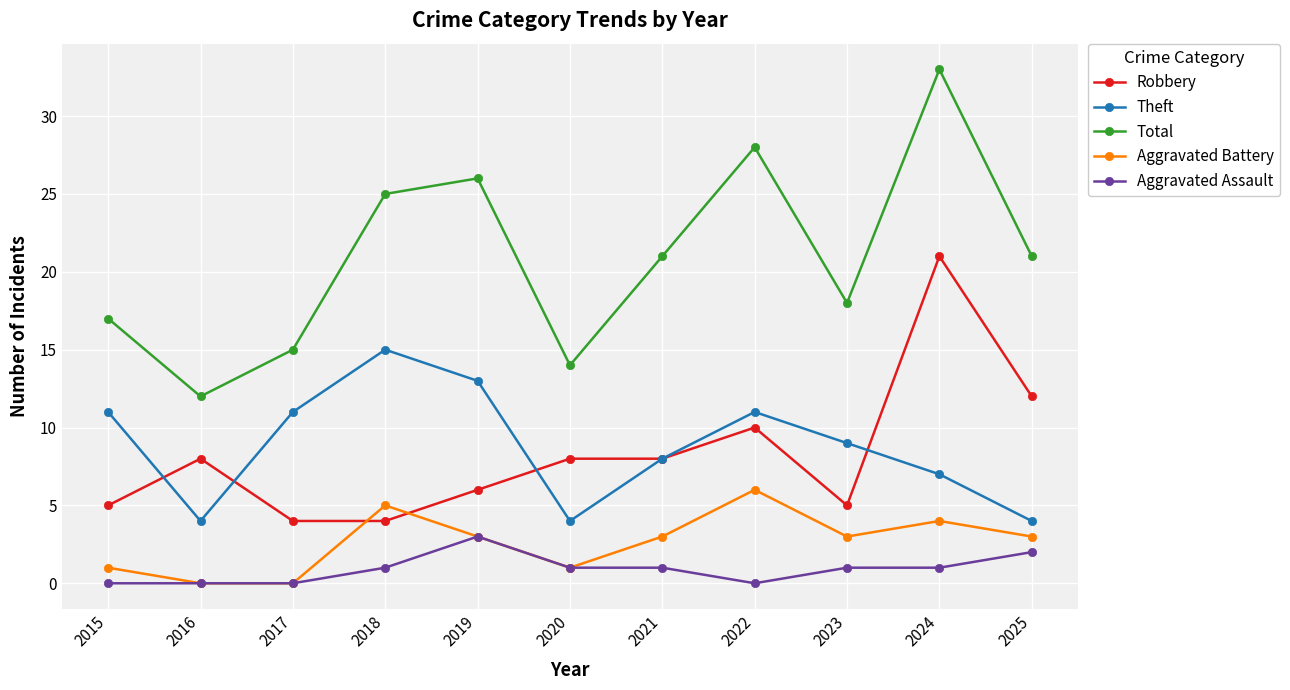

At which category does Total reach its first local peak?

2019